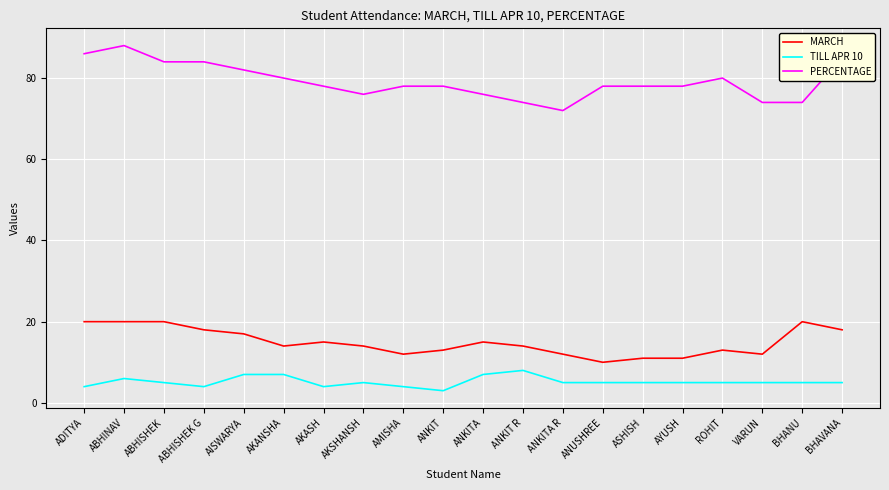

What position from the right is ASHISH?

6